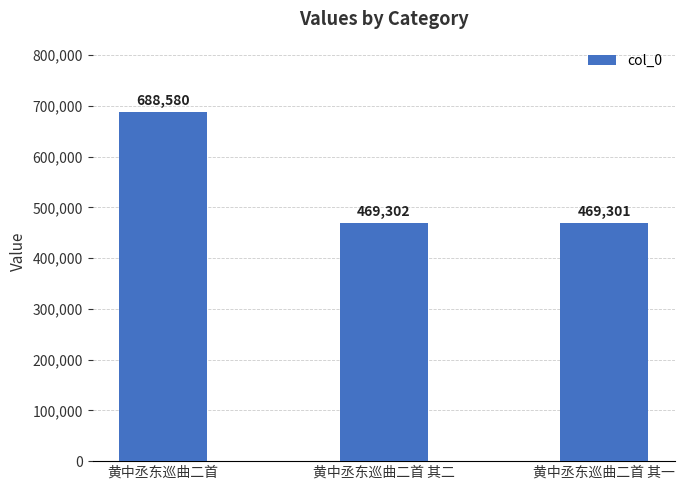

List the labels in order of value, smallest first.

黄中丞东巡曲二首 其一, 黄中丞东巡曲二首 其二, 黄中丞东巡曲二首